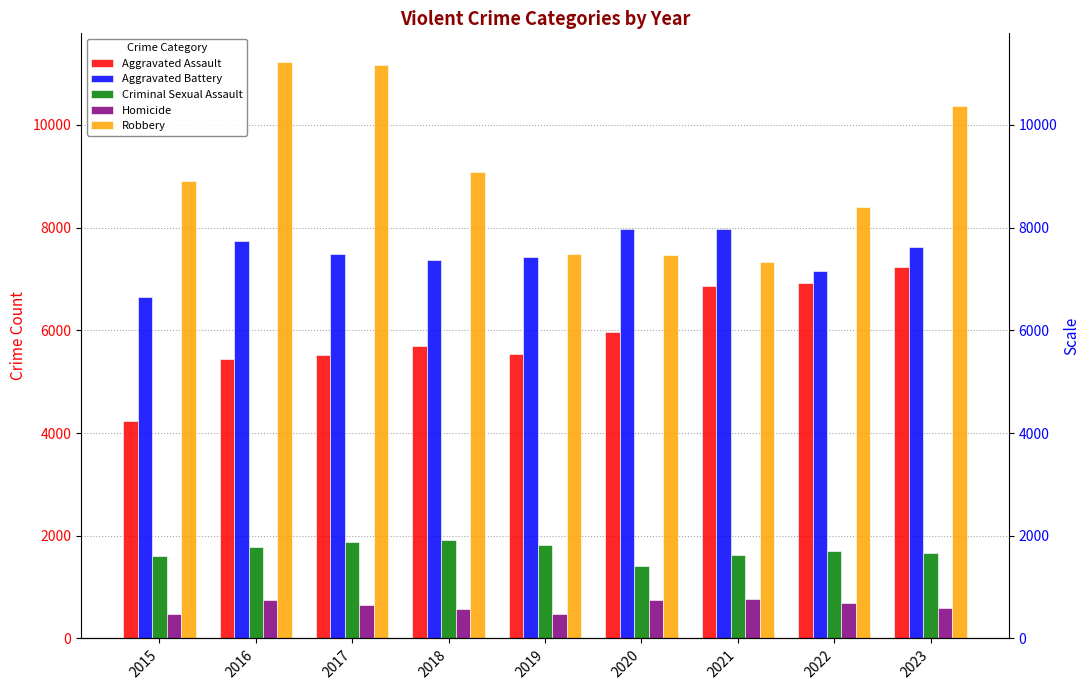

What is the difference between the maximum and second lowest values in the Criminal Sexual Assault series?

304